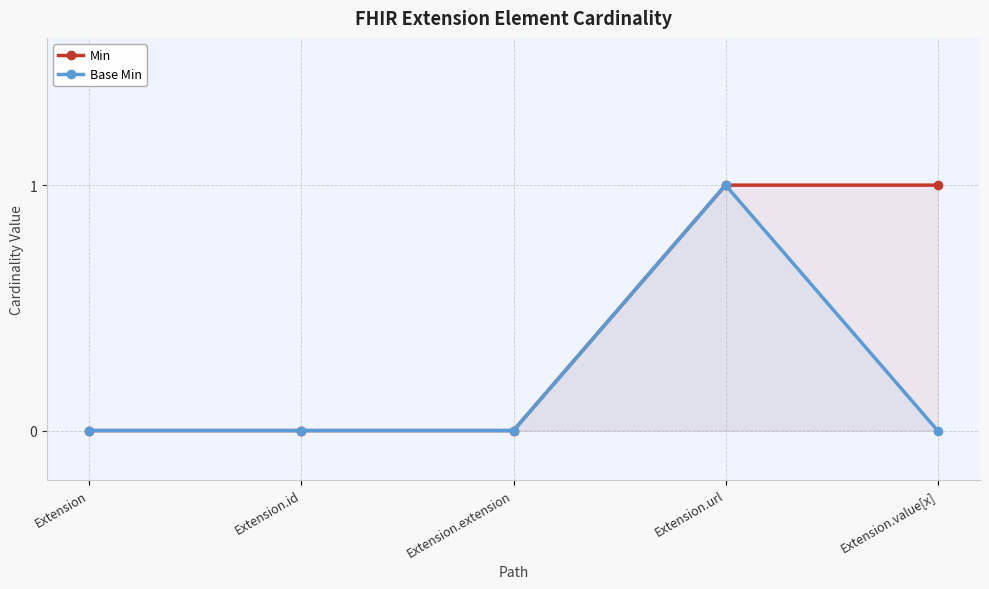

At which category does the chart reach its minimum across all series?

Extension